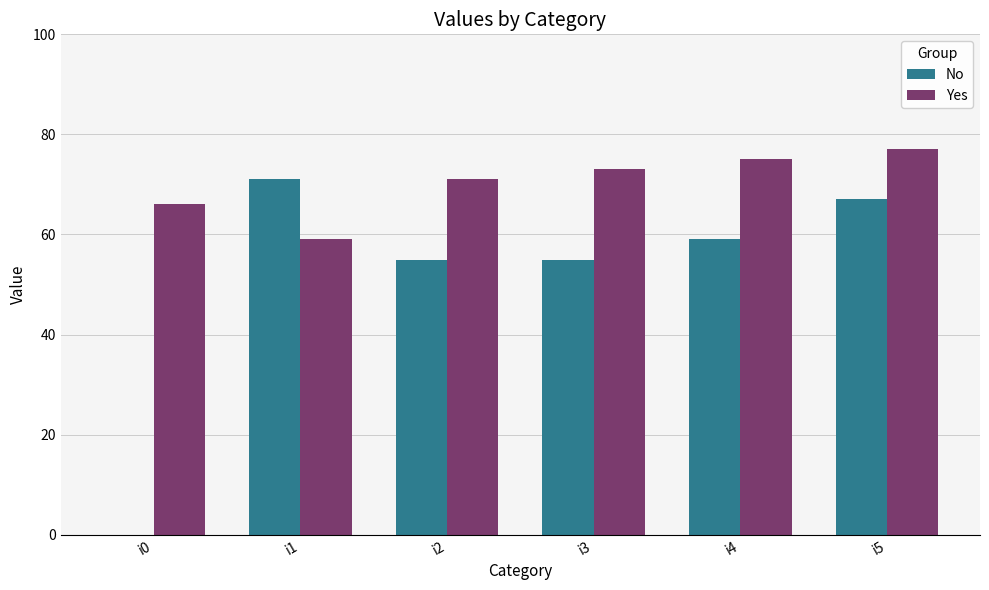

Where does the No series first go above 59?

i1